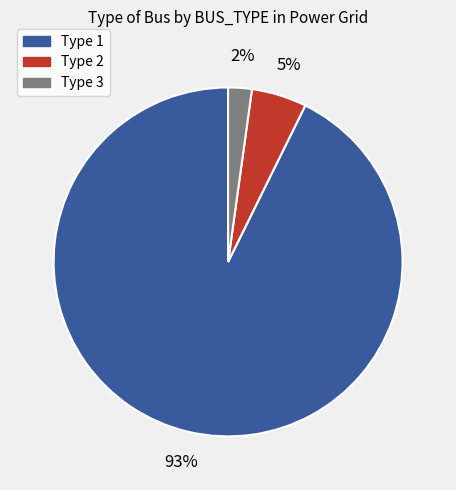

To the nearest percent, what percentage of the pie is Type 2?

5%